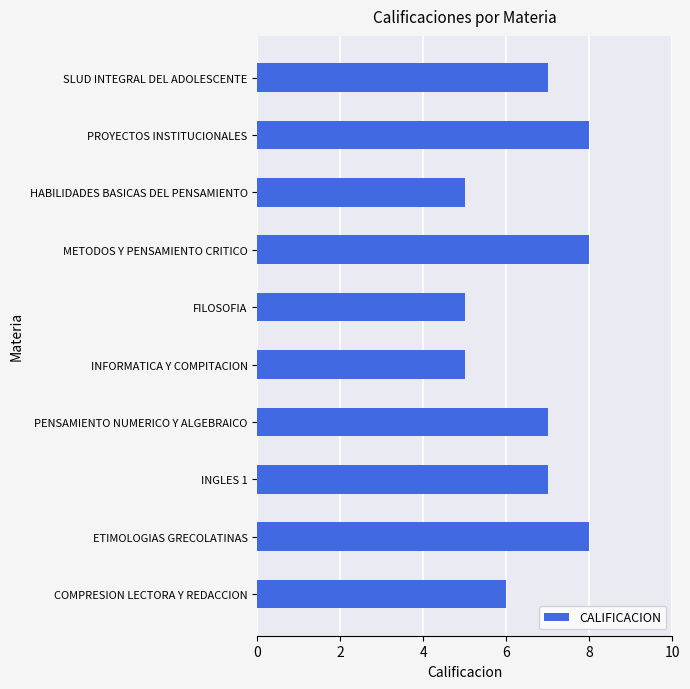

What is the maximum value shown in the chart?

8